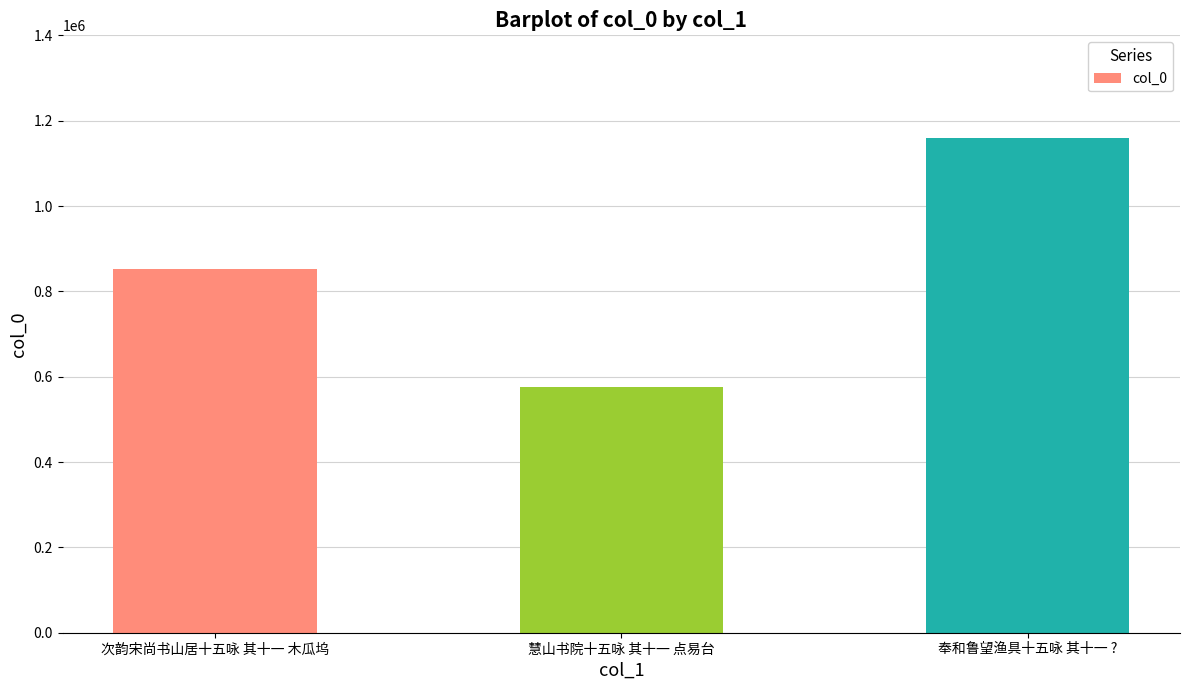

Count the values in the range 574827 to 1158281.

3